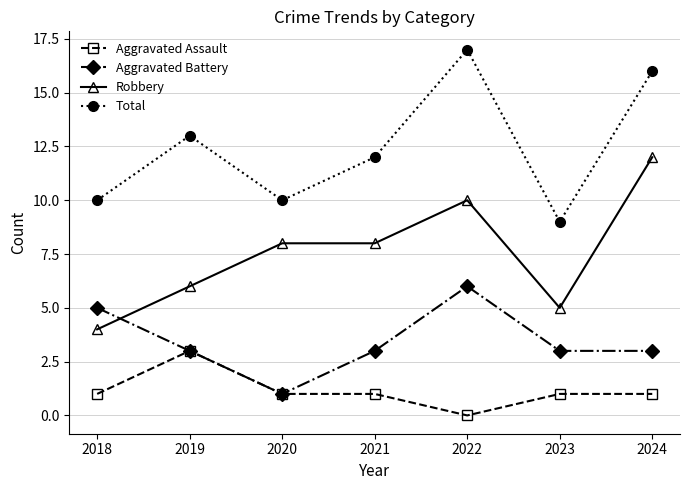

What are all the series names shown in the legend?

Aggravated Assault, Aggravated Battery, Robbery, Total